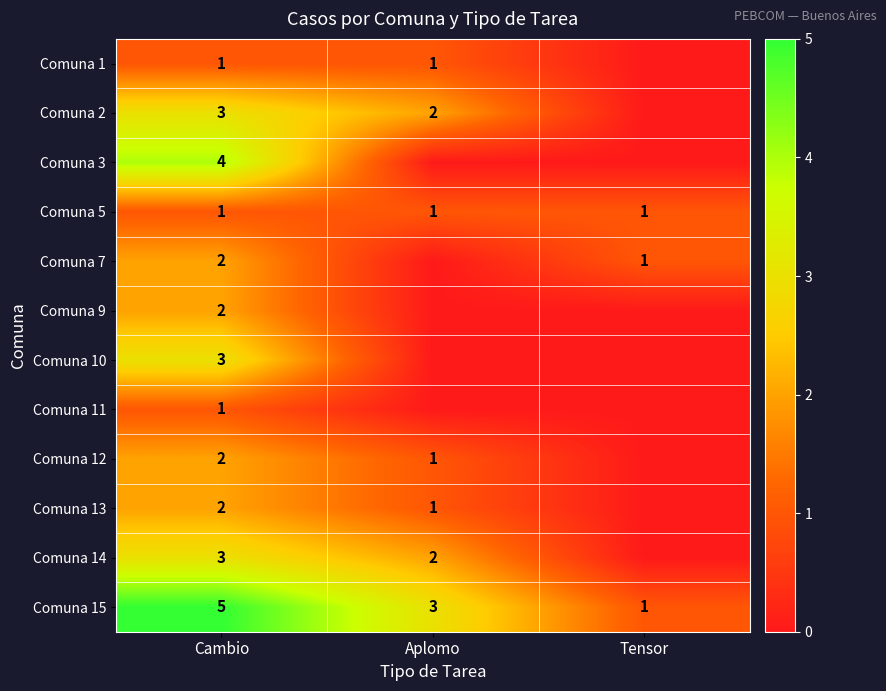

Is it true that Comuna 14 equals 1 at Cambio?

False